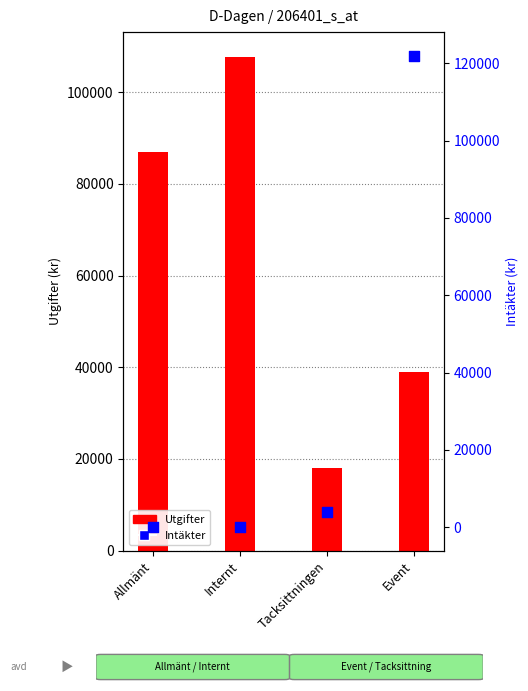

At how many categories does at least one series exceed 71586?

3